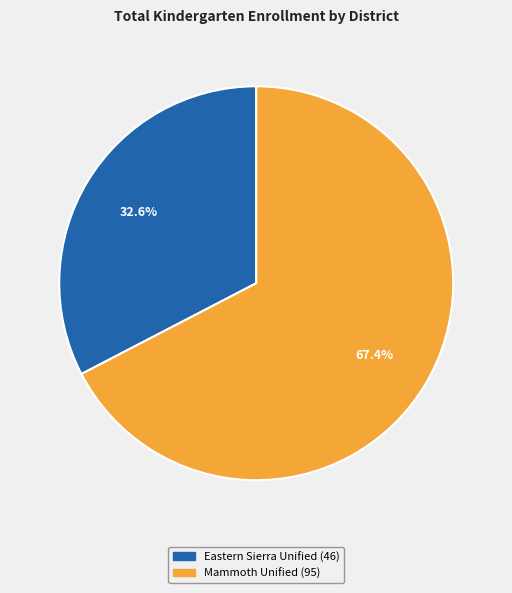

Rank the categories by value from lowest to highest.

Eastern Sierra Unified, Mammoth Unified